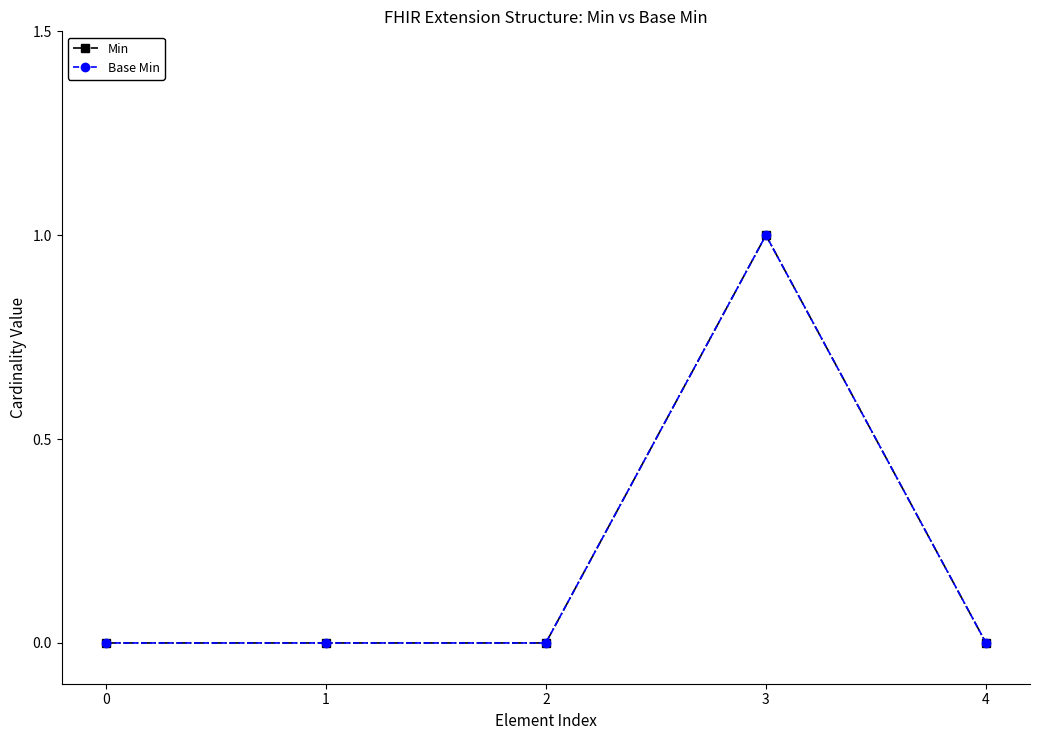

At which category is the sum across all series the highest?

3